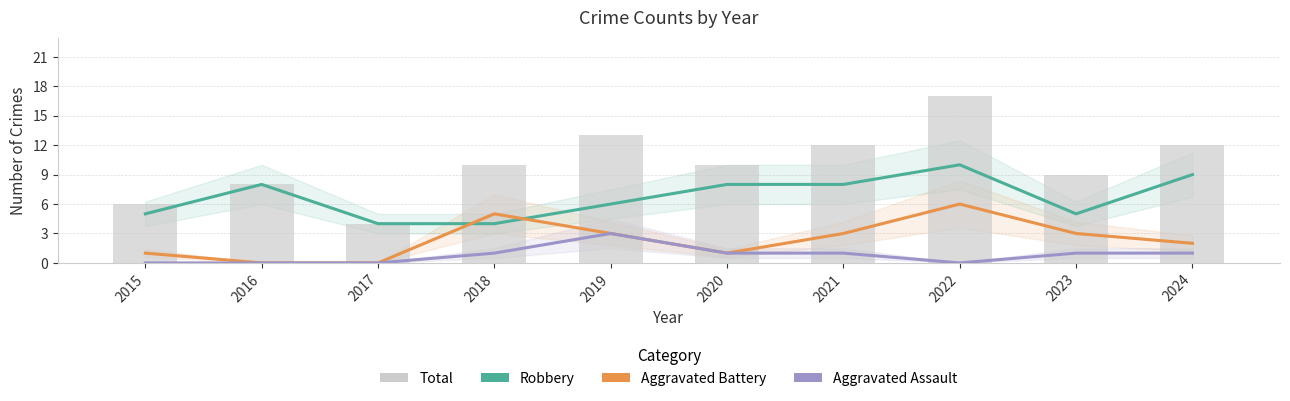

Count the Aggravated Assault values in the range 0 to 1.

9